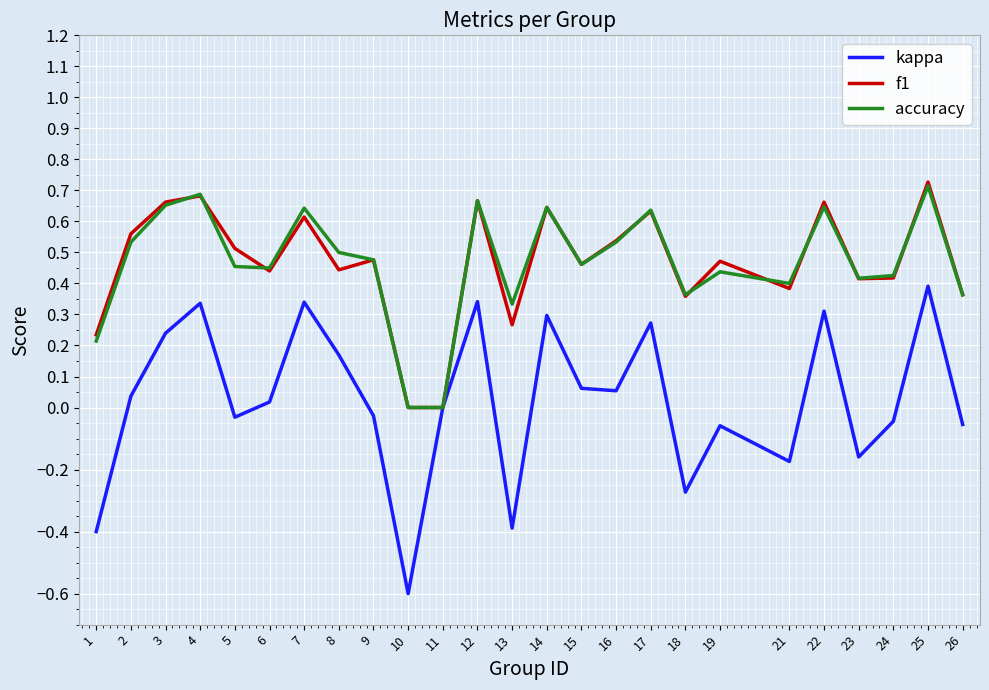

Which label corresponds to the smallest value in the chart?

10